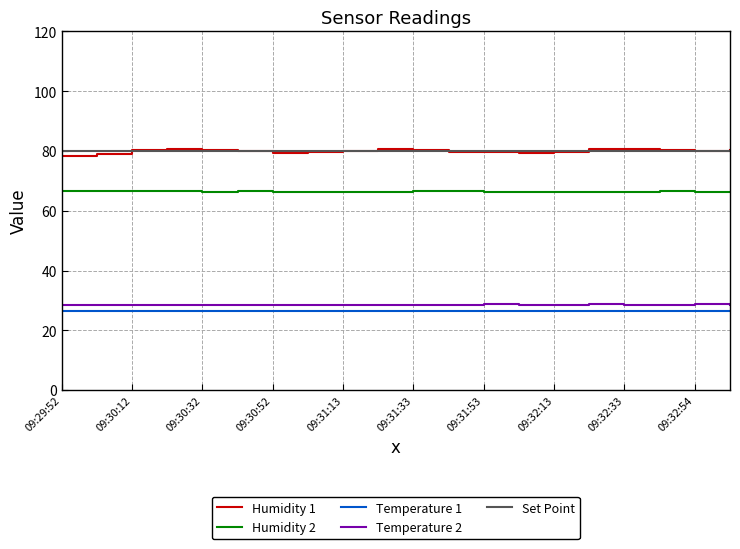

What is the maximum value shown in the chart?

80.8